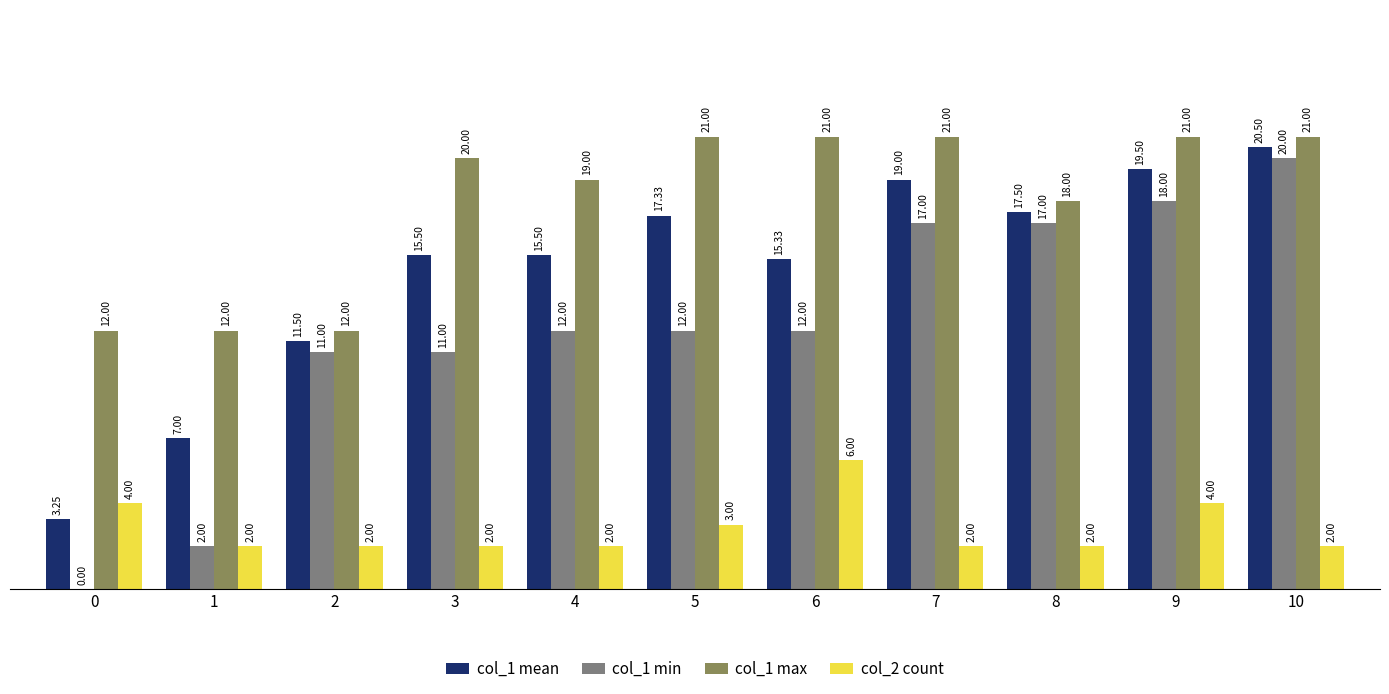

Between 0 and 2, which series saw the biggest shift?

col_1 min